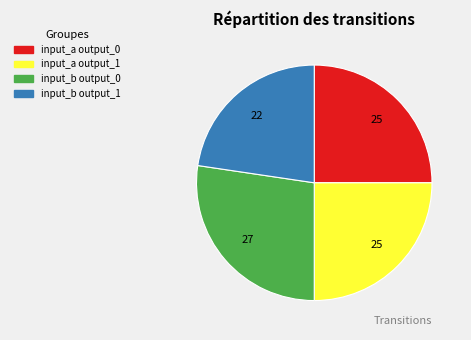

Does any single category account for the majority?

No